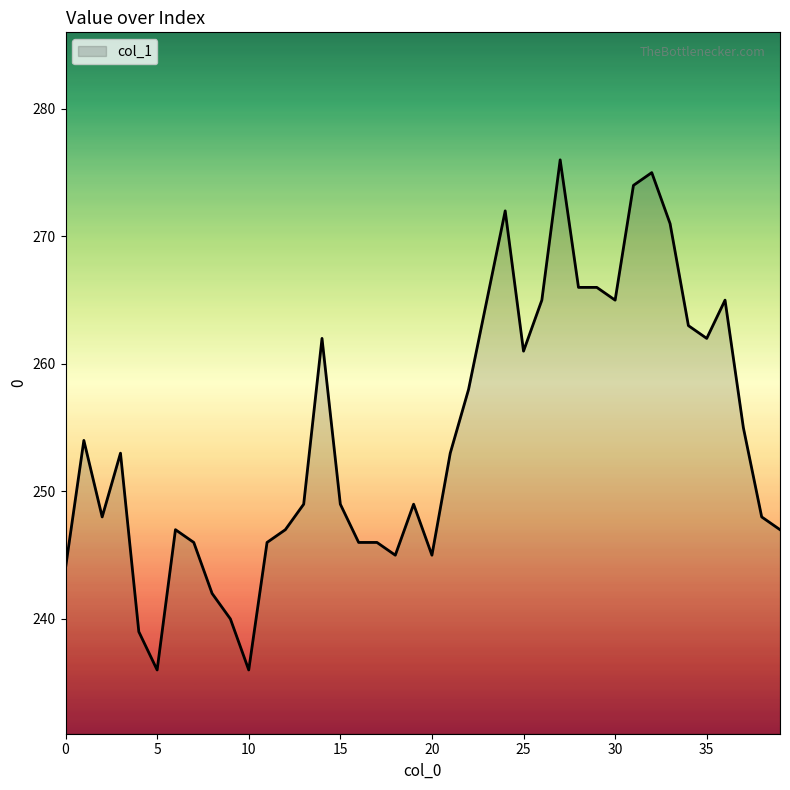

What is the difference between the maximum and minimum values?

40